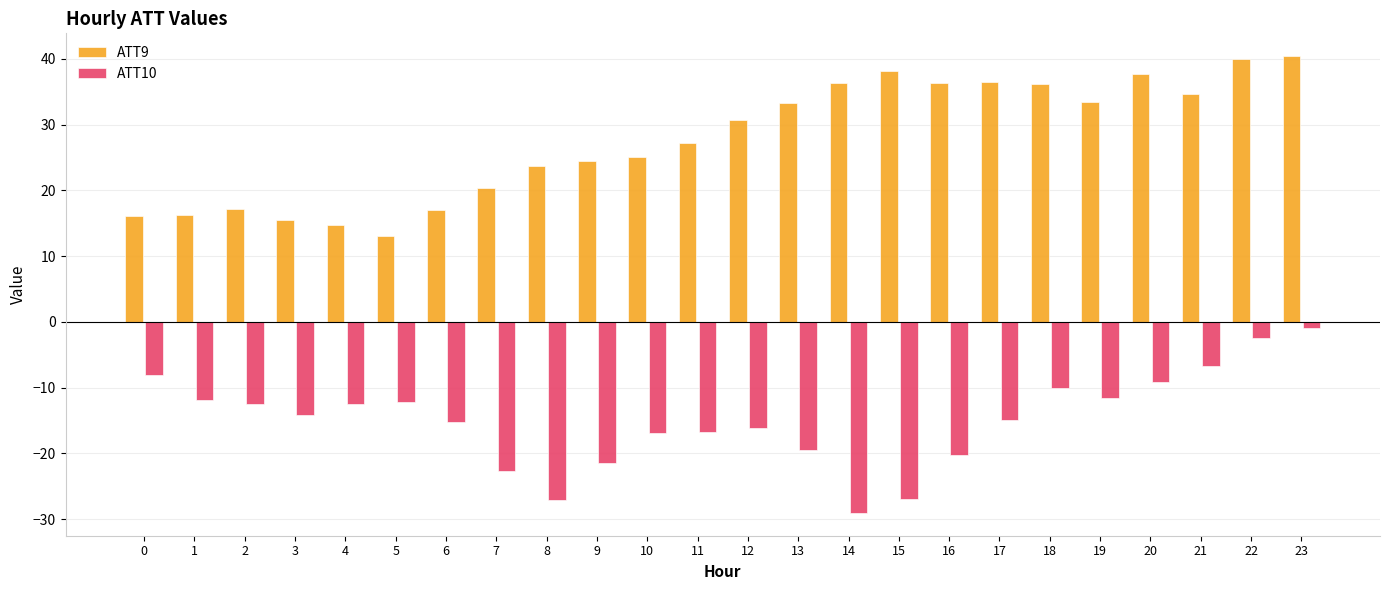

What is the difference between the highest and lowest values at 5?

25.2